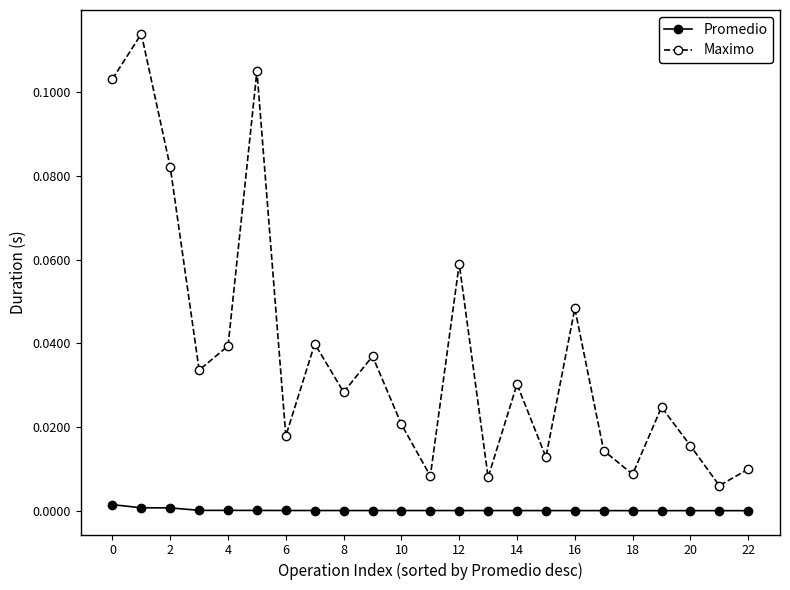

List the series in order of their peak value, highest first.

Maximo, Promedio